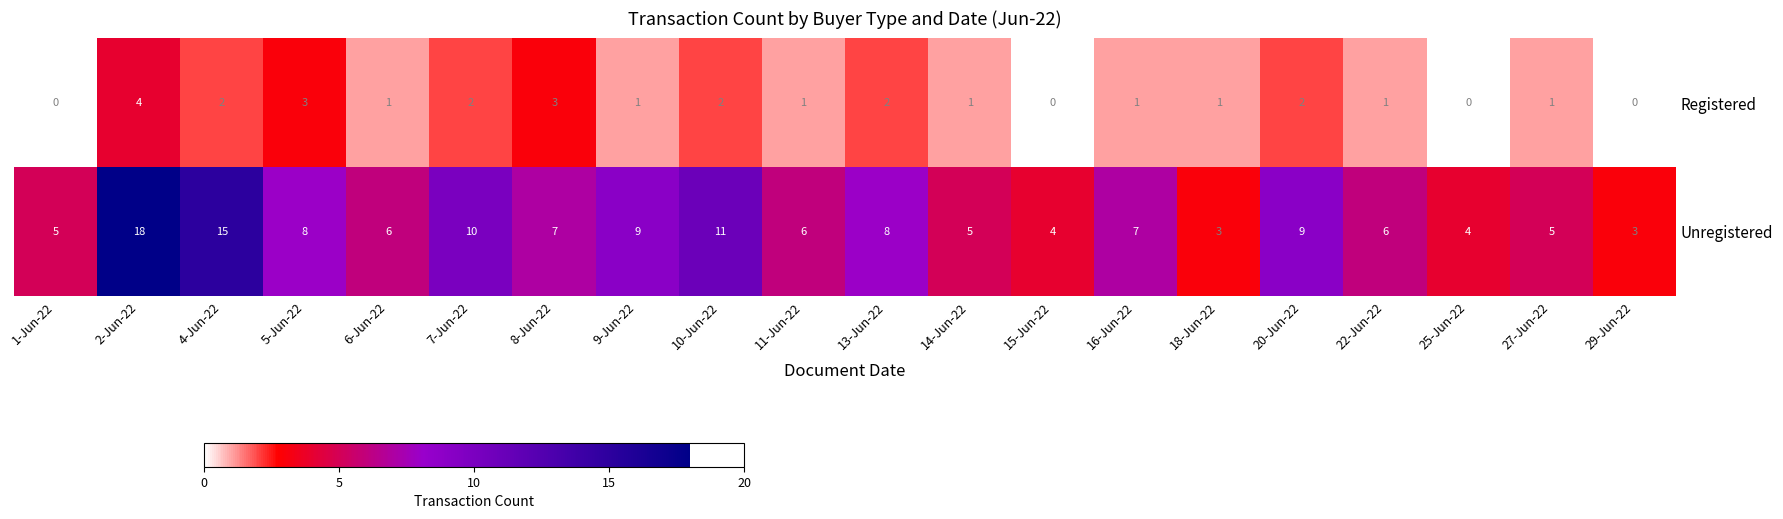

What is the difference between the maximum and minimum values in the Registered series?

4